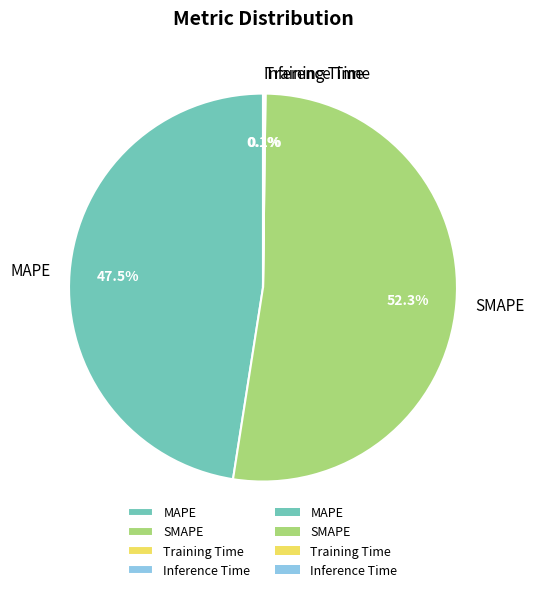

Which slice is the largest?

SMAPE